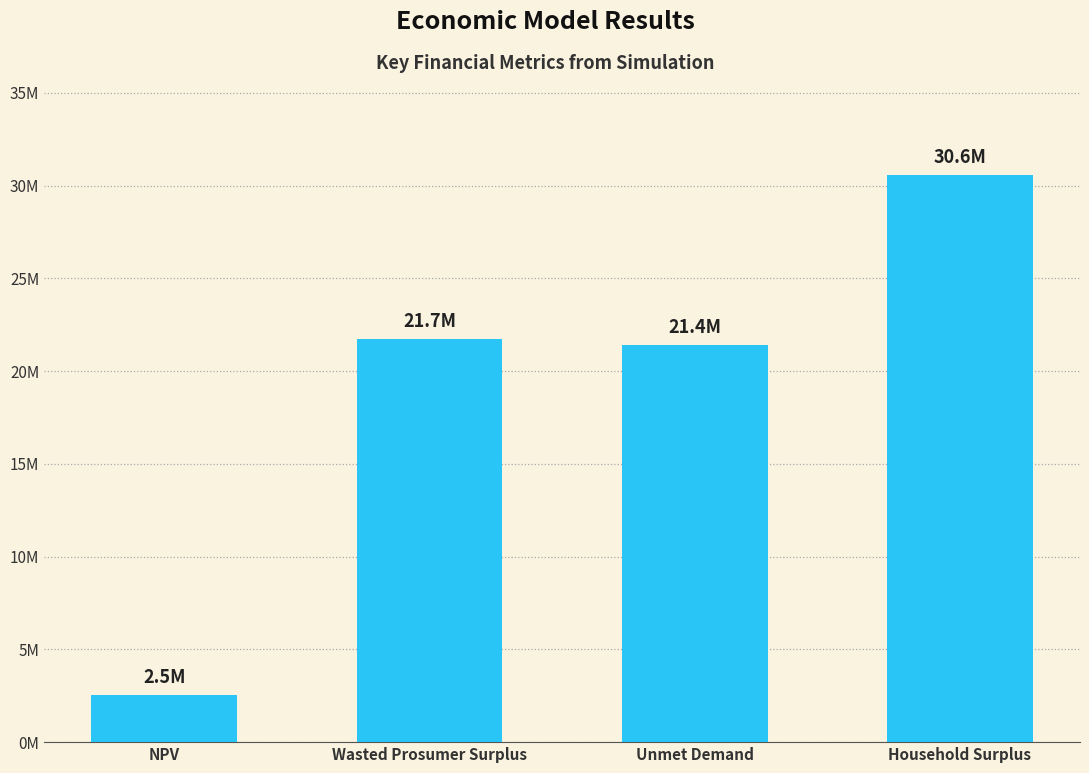

The chart shows a value of 21710168.5 at Wasted Prosumer Surplus. True or false?

True